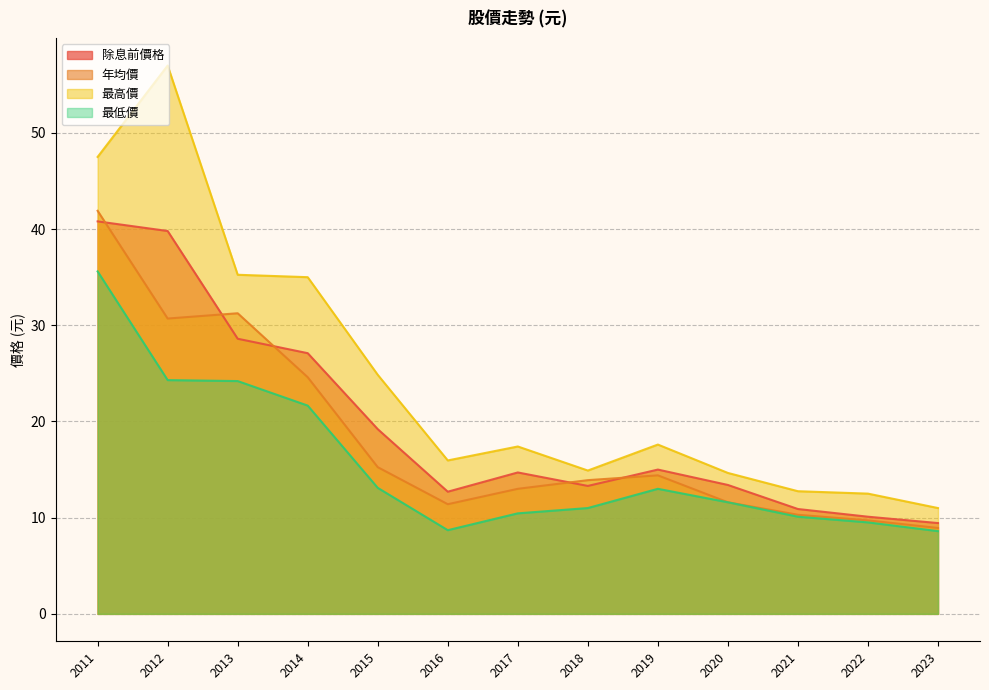

True or false: 最低價 has a value of 37.2 at 2014.

False